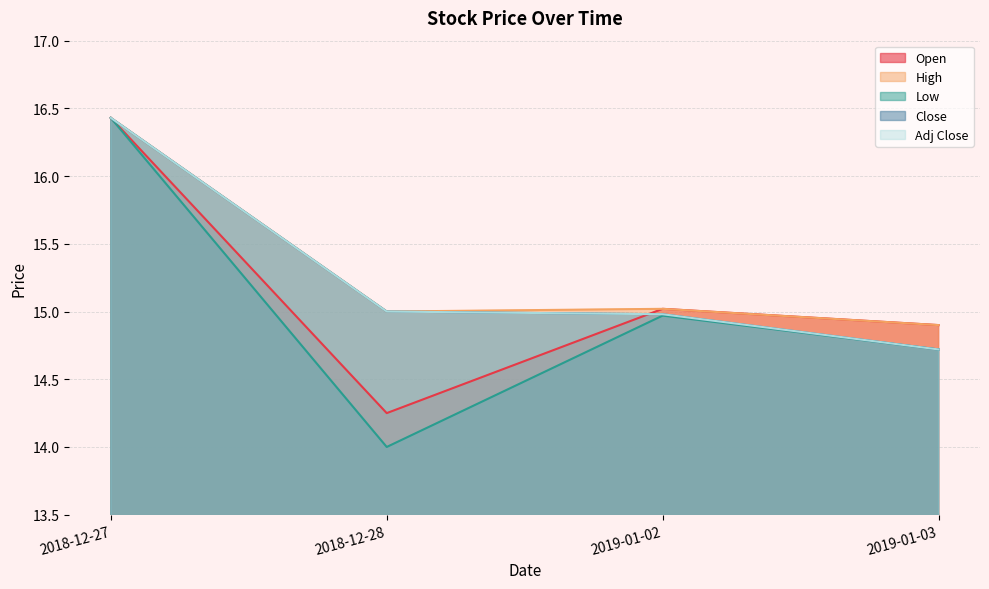

How many distinct data groups are displayed?

5